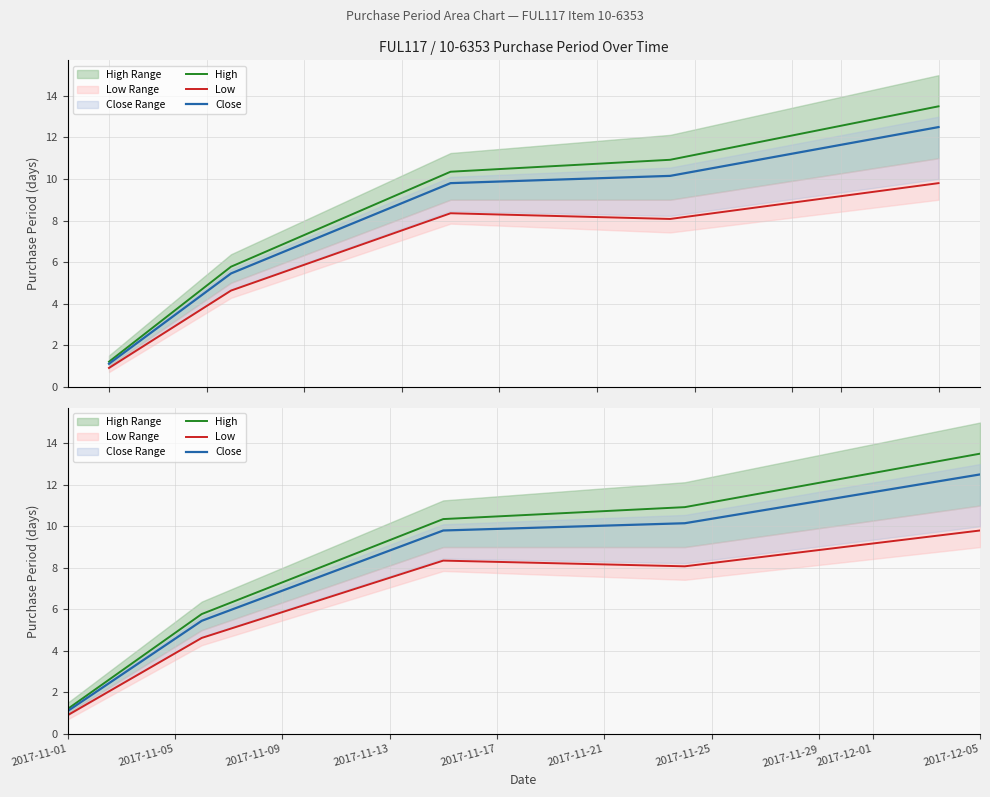

What is the average value of the Low series?

6.3